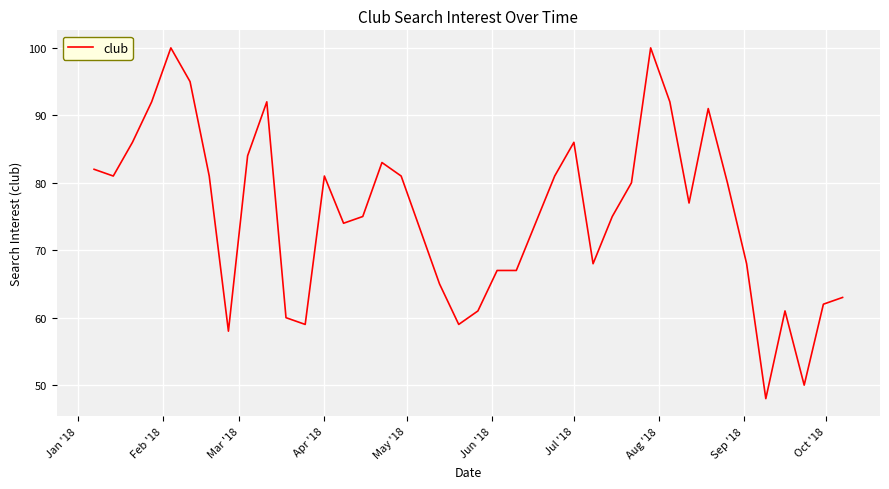

What is the smallest value displayed?

48